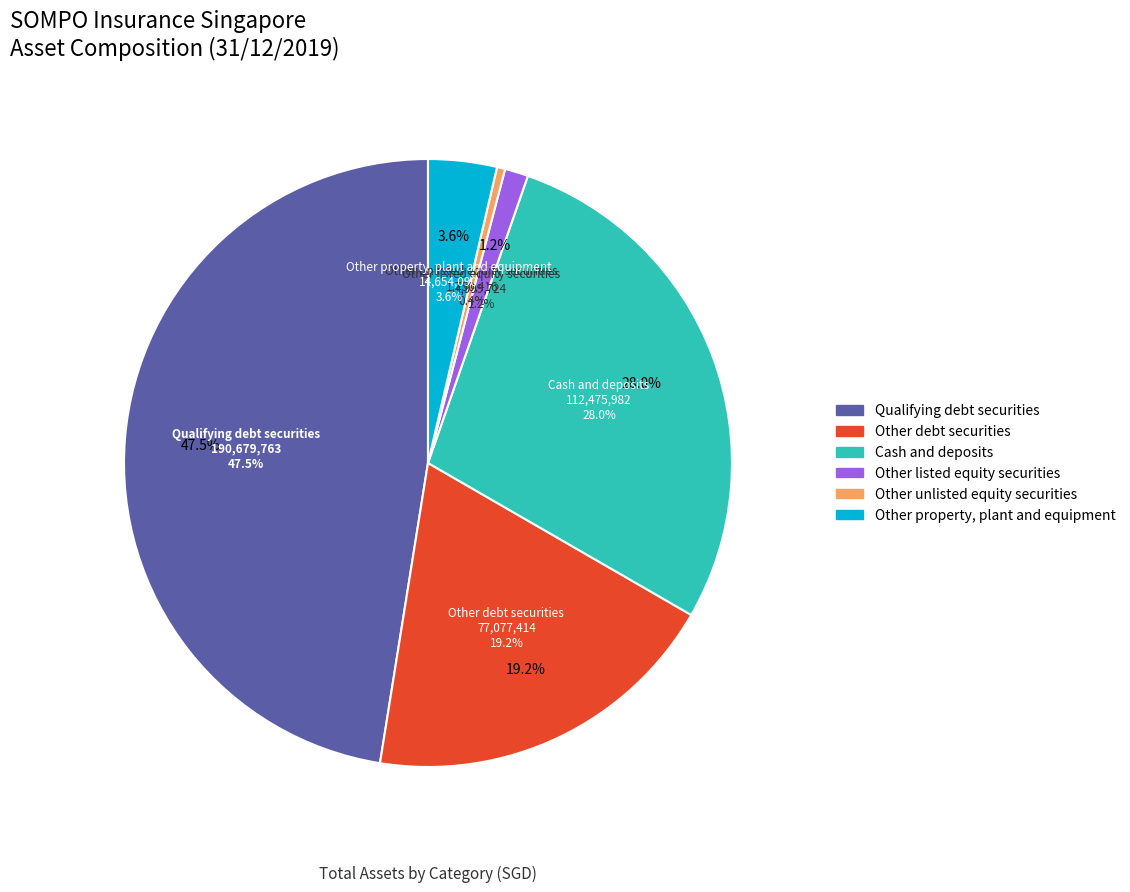

Rank the categories by value from highest to lowest.

Qualifying debt securities, Cash and deposits, Other debt securities, Other property, plant and equipment, Other listed equity securities, Other unlisted equity securities